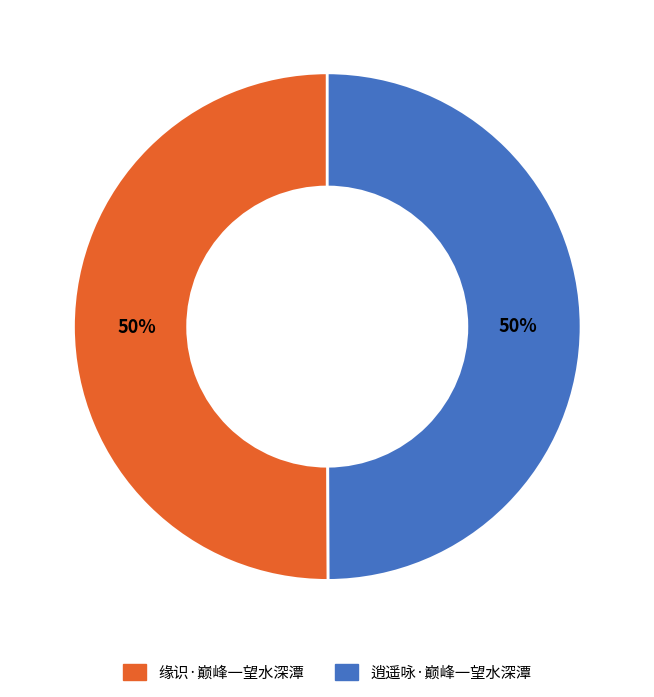

True or false: 缘识·巅峰一望水深潭 accounts for 50% of the total.

True